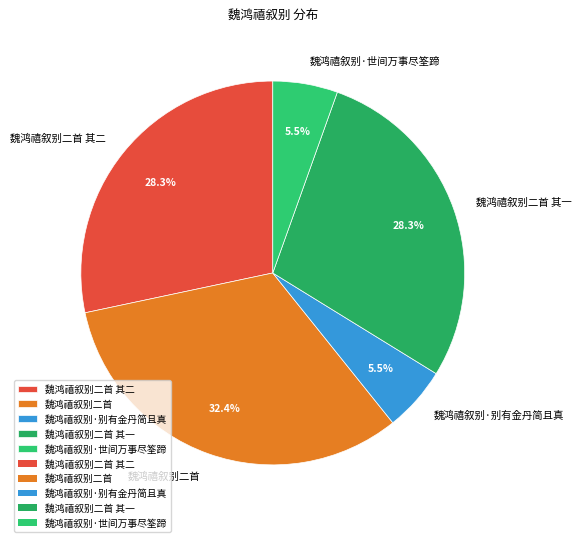

Does any single category account for the majority?

No